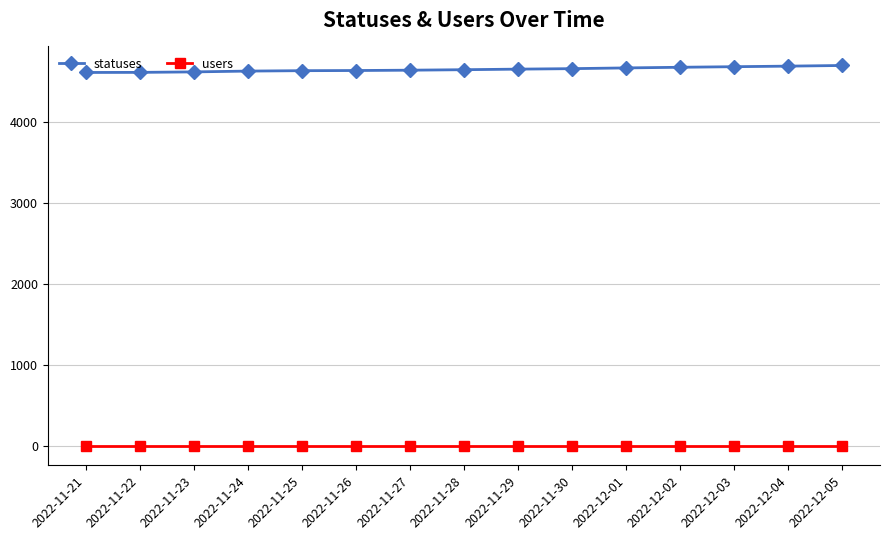

Rank the series at 2022-12-02 from lowest to highest value.

users, statuses